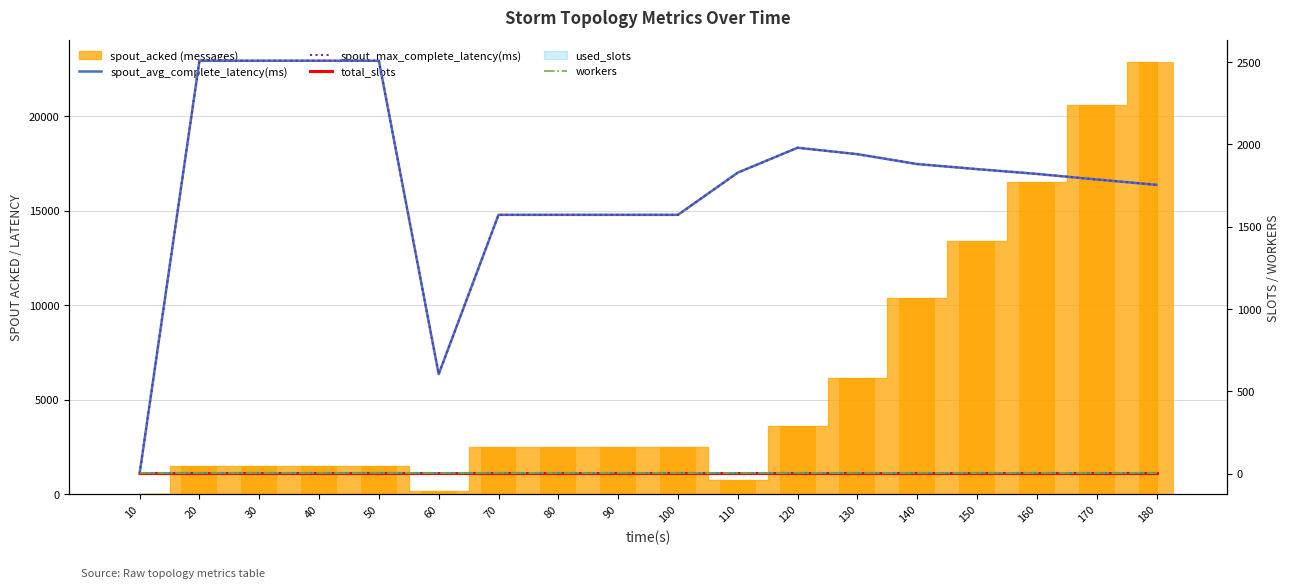

At which label does spout_avg_complete_latency(ms) first exceed 1828?

20